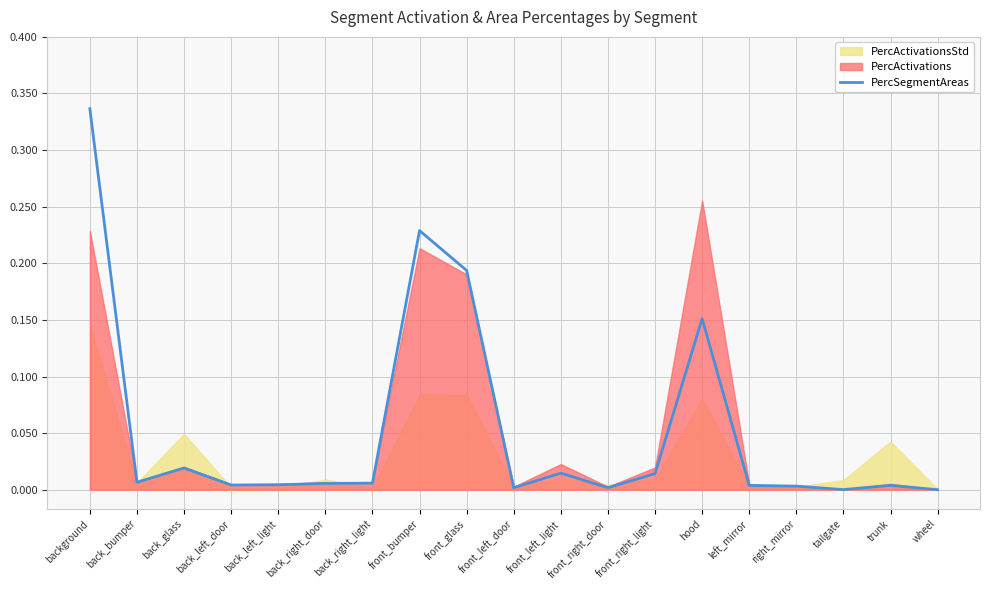

Which category has the highest value in the PercSegmentAreas series?

background